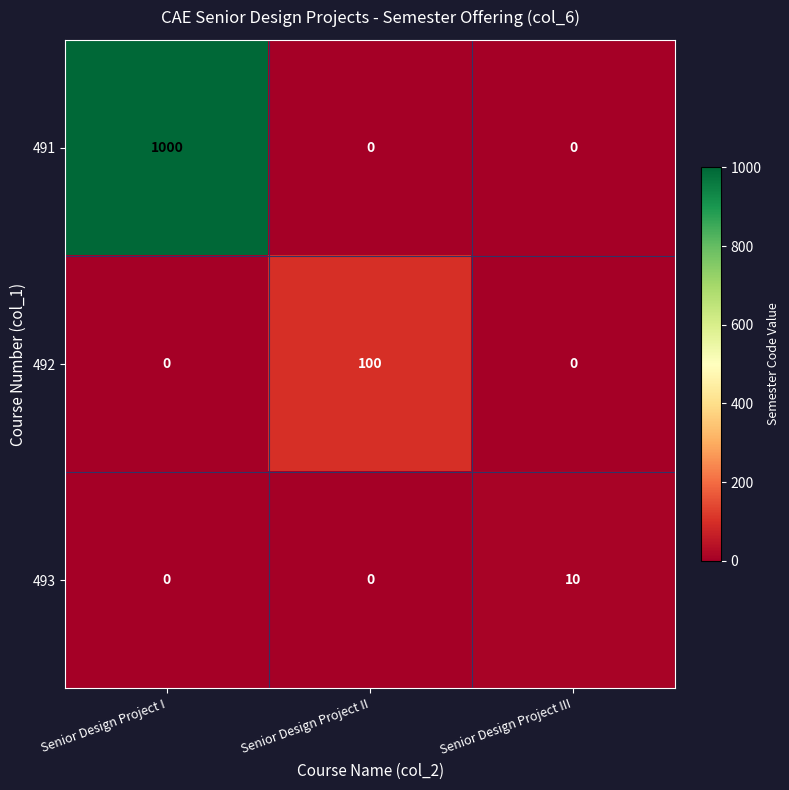

Between Senior Design Project I and Senior Design Project III, which series saw the biggest shift?

491